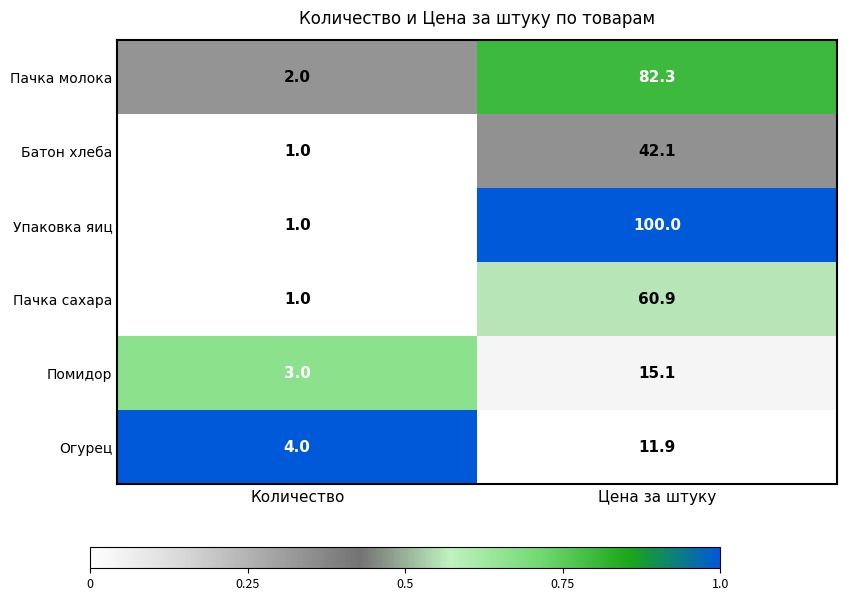

How many categories are shown in the chart?

2